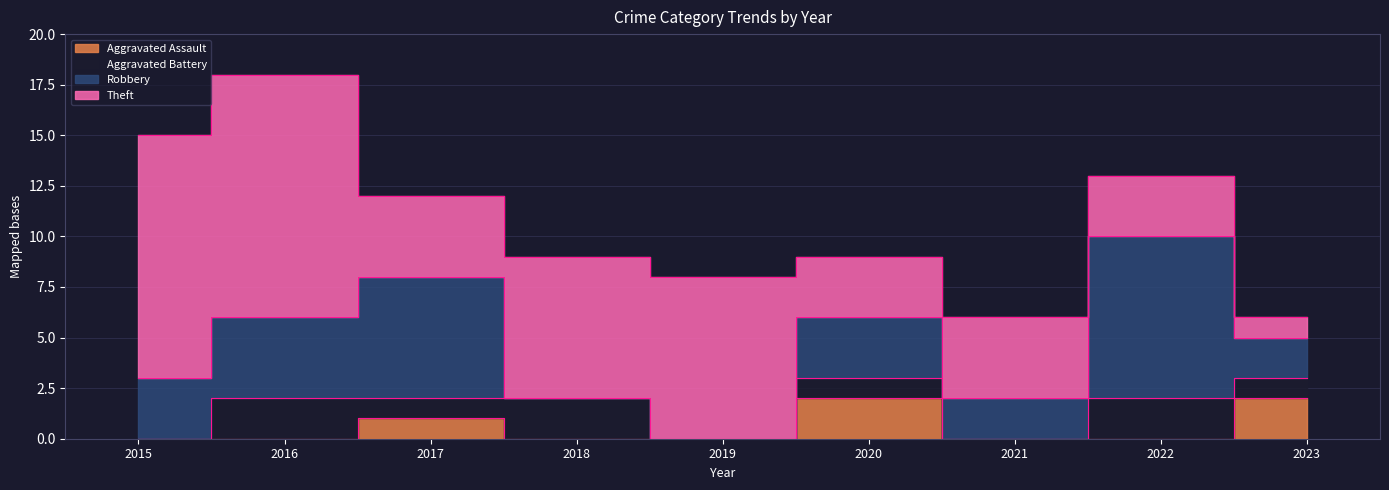

Between 2023 and 2019, which is larger?

2023